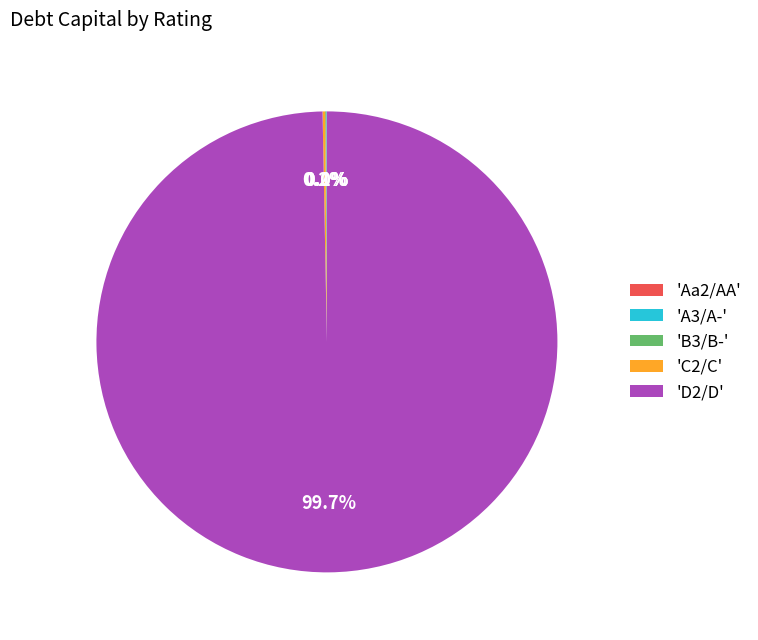

What is the majority slice?

'D2/D'